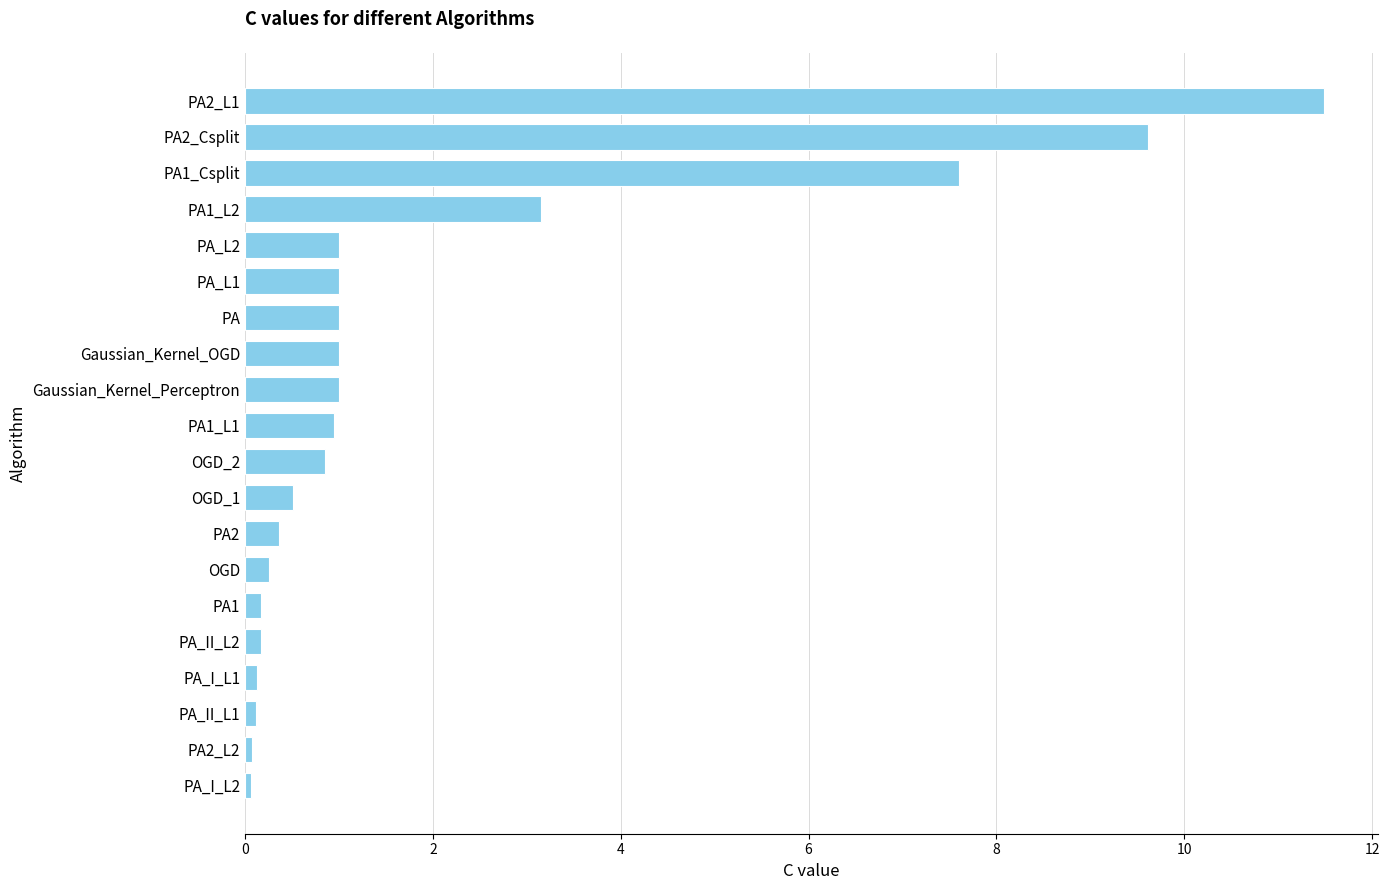

The chart shows a value of 1.6 at PA1_L1. True or false?

False